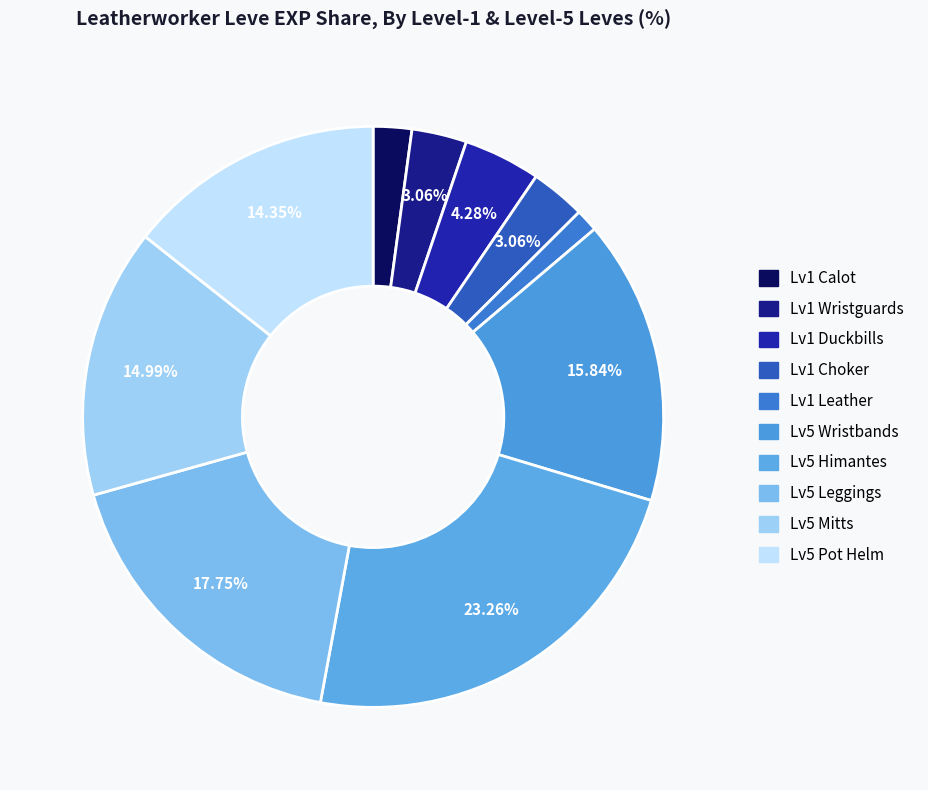

How many segments does this pie chart have?

10